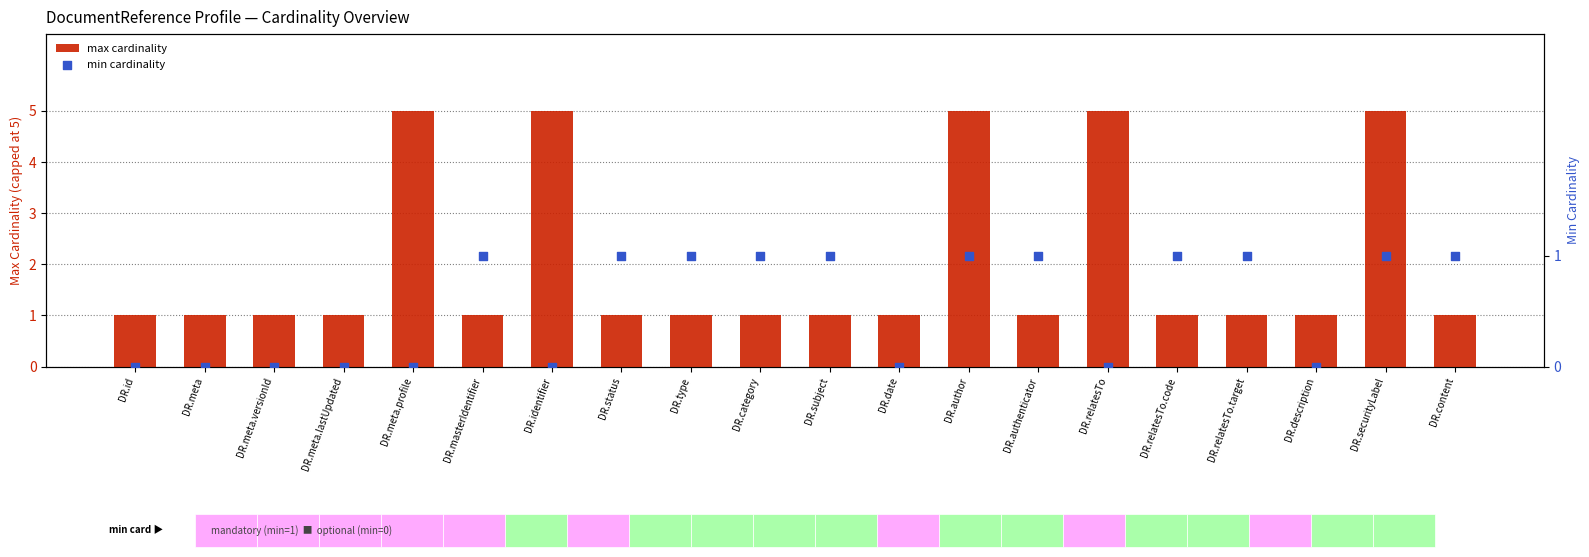

At how many categories does at least one series exceed 0?

20